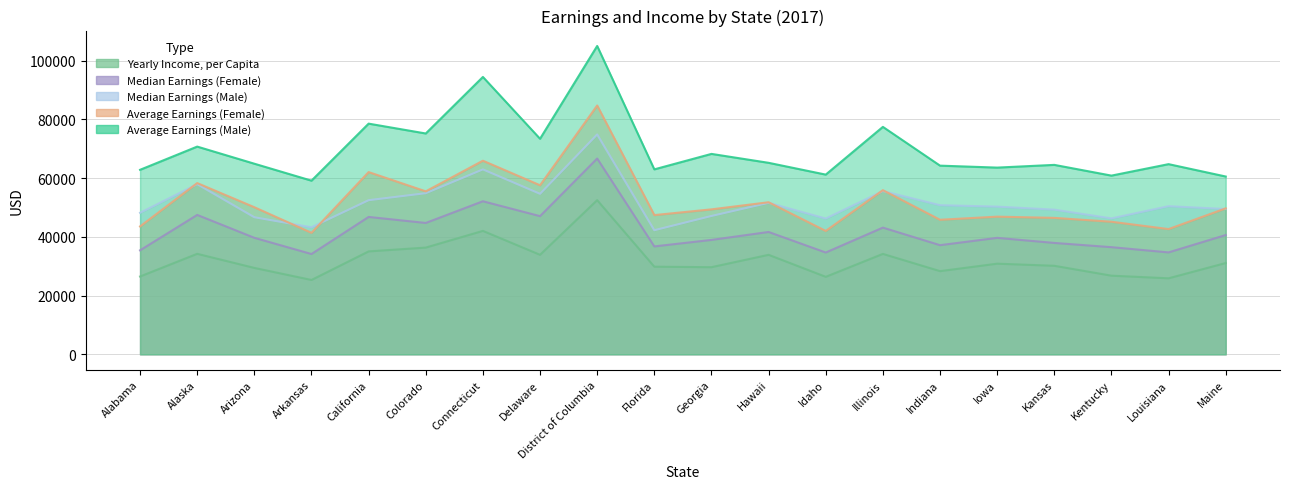

How many data points in Median Earnings (Male) are above 50445?

9